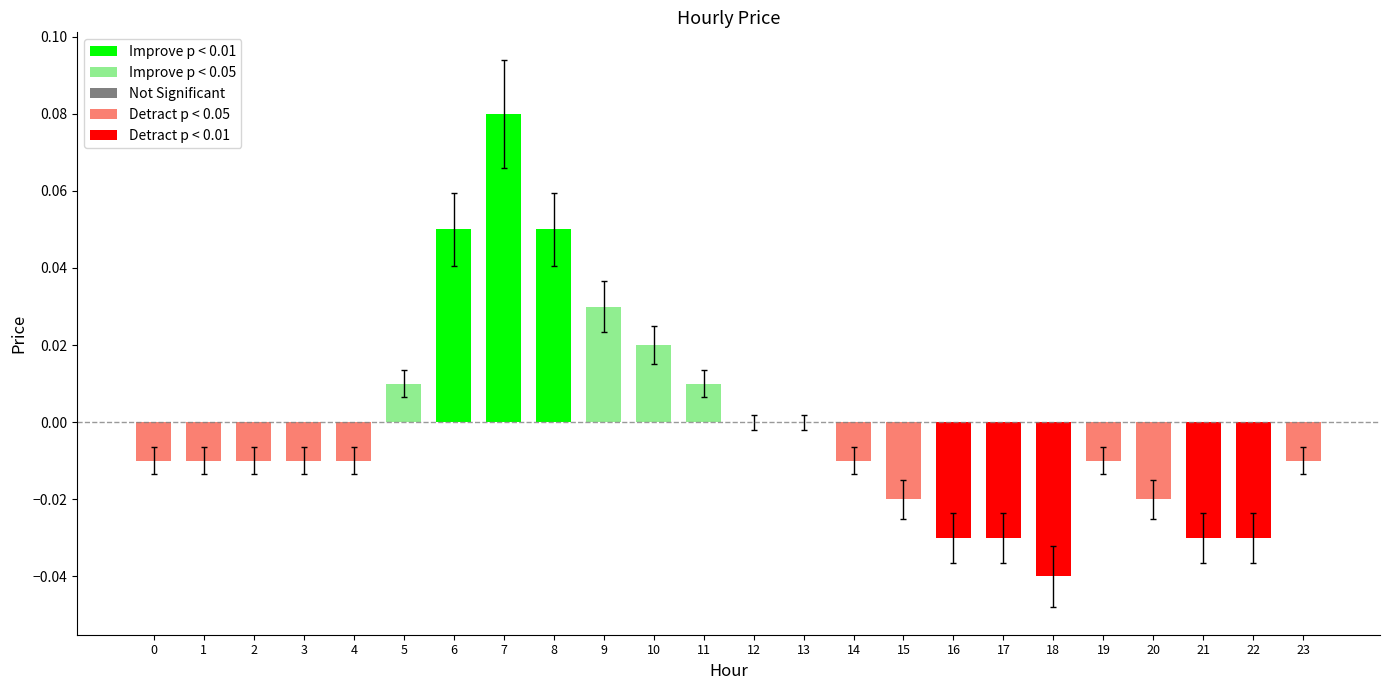

The chart shows a value of -0.0 at 16. True or false?

True